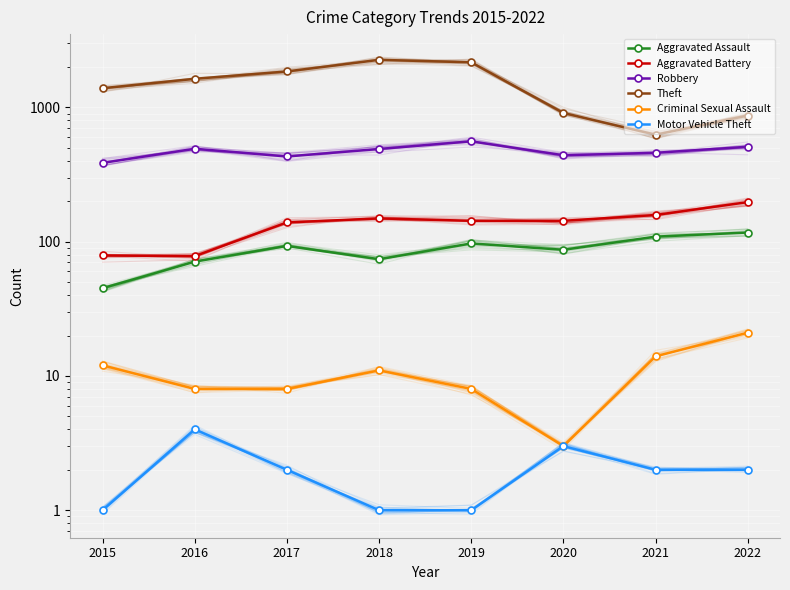

How many distinct data groups are displayed?

6